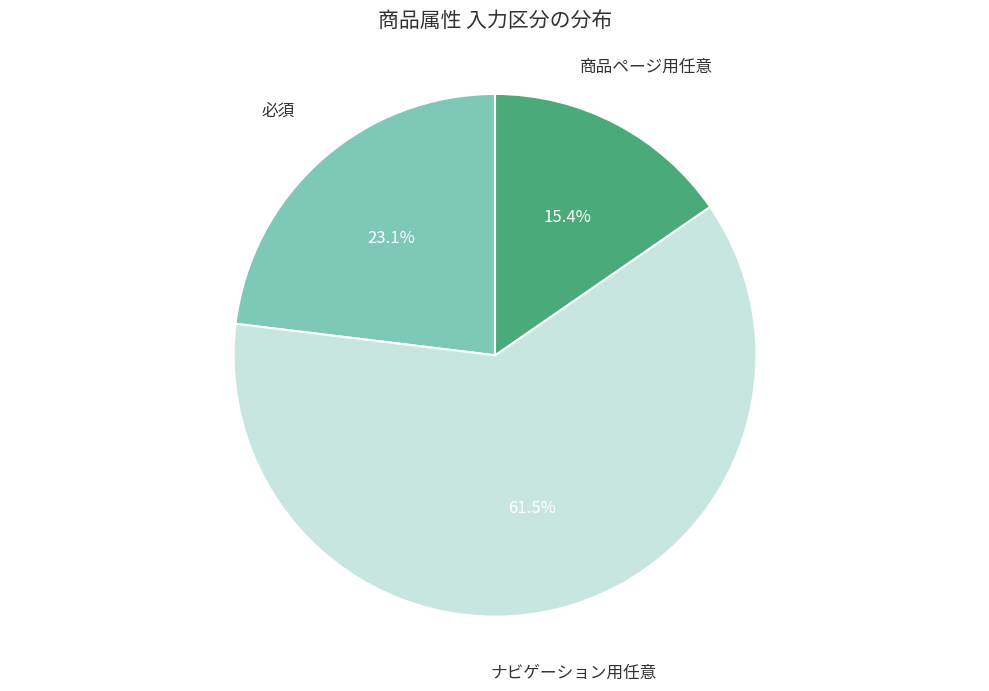

Does 必須 represent more than half of the total?

No